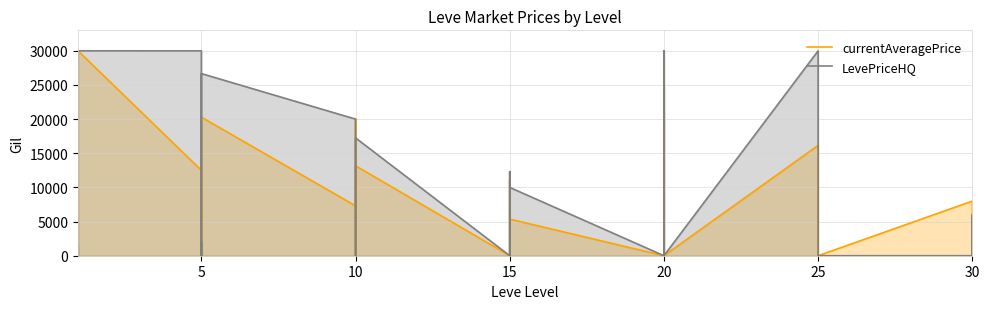

Reading right to left, extract all data points from this chart.

currentAveragePrice: 0.0	6000.0	0.0	8000.0	0.0	0.0	0.0	0.0	2000.0	16158.9	0.0	20877.2	0.0	30000.0	0.0	0.0	5357.5	12300.0	0.0	0.0	9500.0	0.0	13166.7	0.0	5000.0	15000.0	20000.0	7300.0	20286.3	4029.1	0.0	2005.0	0.0	12500.8	30000.0	400.0	369.0	449.5	8578.5	1124.0
LevePriceHQ: 0.0	6000.0	0.0	0.0	0.0	0.0	0.0	0.0	0.0	30000.0	0.0	25003.0	0.0	30000.0	0.0	0.0	10000.0	12300.0	0.0	0.0	11000.0	0.0	17250.0	0.0	0.0	0.0	20000.0	20000.0	26666.7	10002.0	0.0	2005.0	0.0	29999.0	30000.0	0.0	331.5	450.0	0.0	1563.0